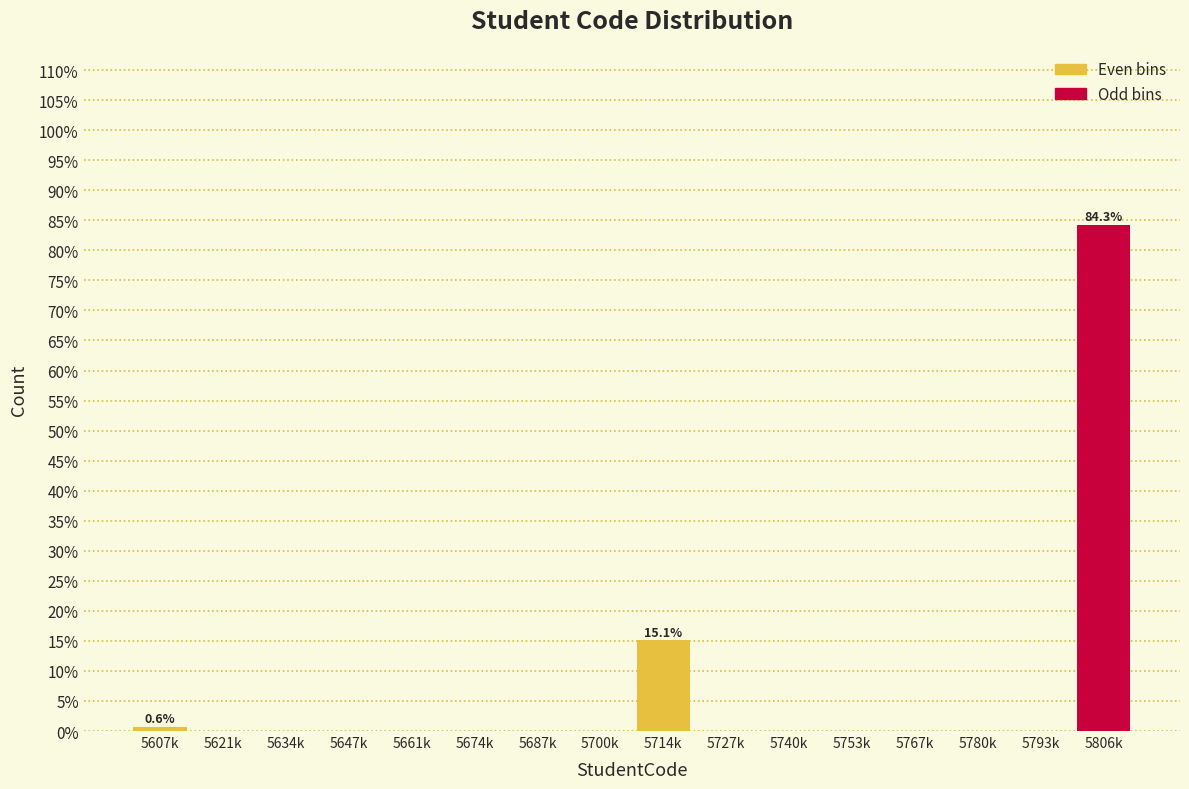

Reading left to right, list all the values displayed in this chart.

5607k=0.6	5621k=0.0	5634k=0.0	5647k=0.0	5661k=0.0	5674k=0.0	5687k=0.0	5700k=0.0	5714k=15.1	5727k=0.0	5740k=0.0	5753k=0.0	5767k=0.0	5780k=0.0	5793k=0.0	5806k=84.3